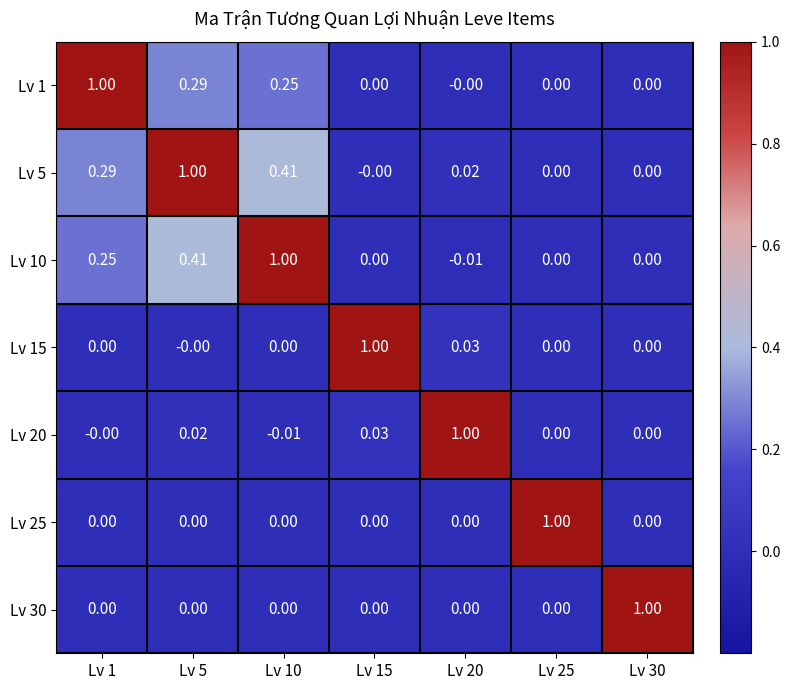

How many values in Lv 15 are above zero?

2